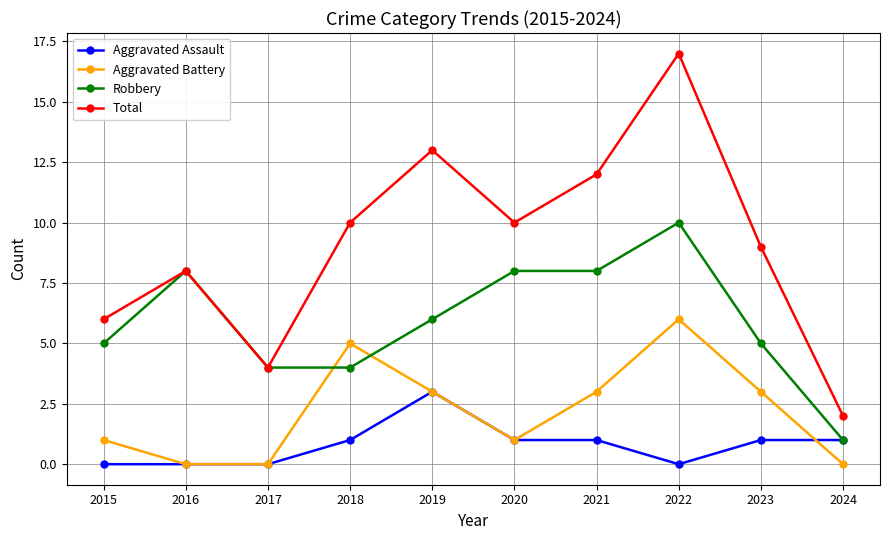

True or false: Aggravated Battery has a value of 2 at 2020.

False